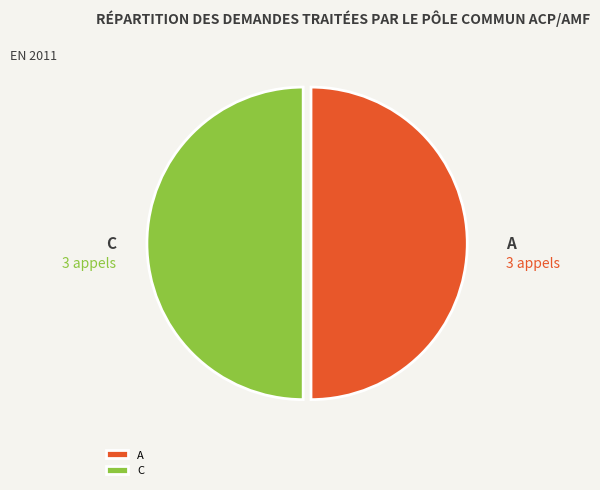

Combined, do C and A account for over 50%?

Yes